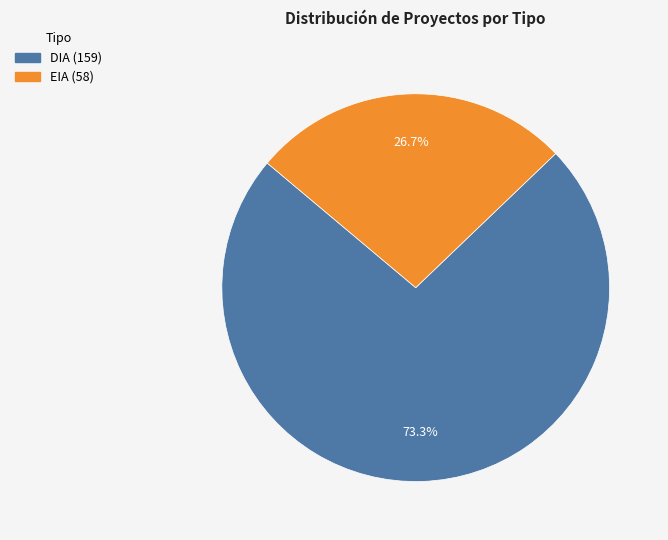

Which has a higher value, EIA or DIA?

DIA